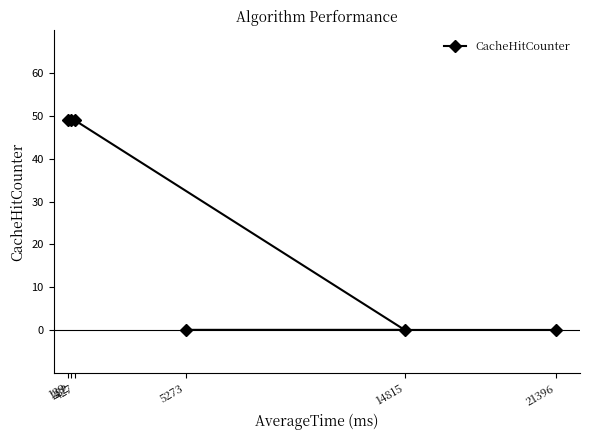

True or false: the data shows 14 at 129.

False